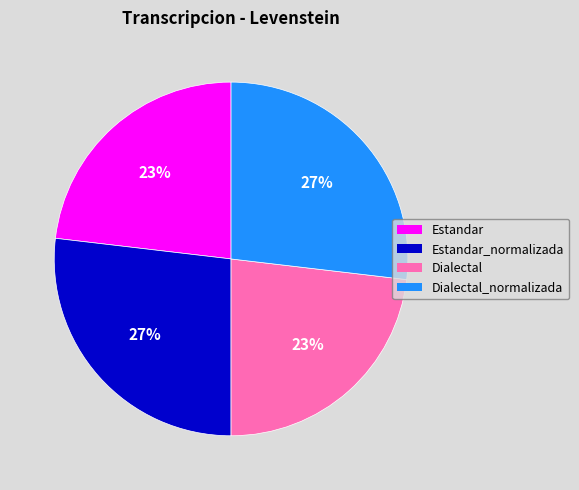

The Estandar_normalizada slice represents 20% of the pie. True or false?

False